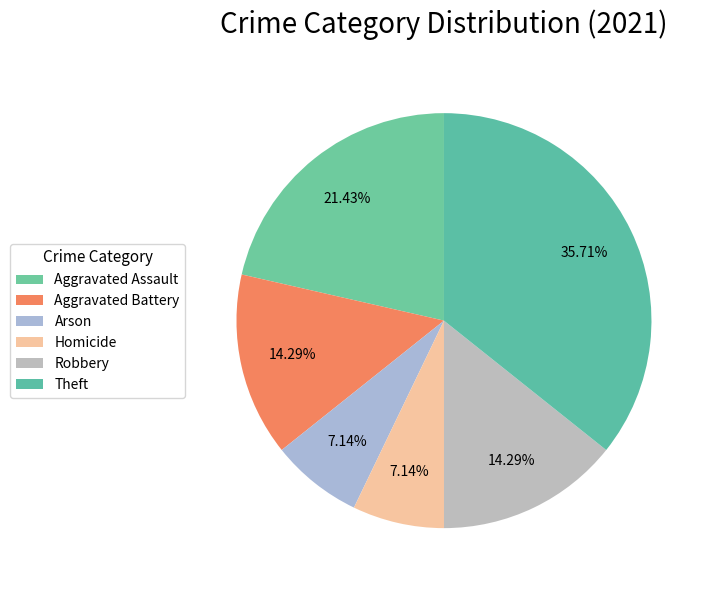

How many segments does this pie chart have?

6